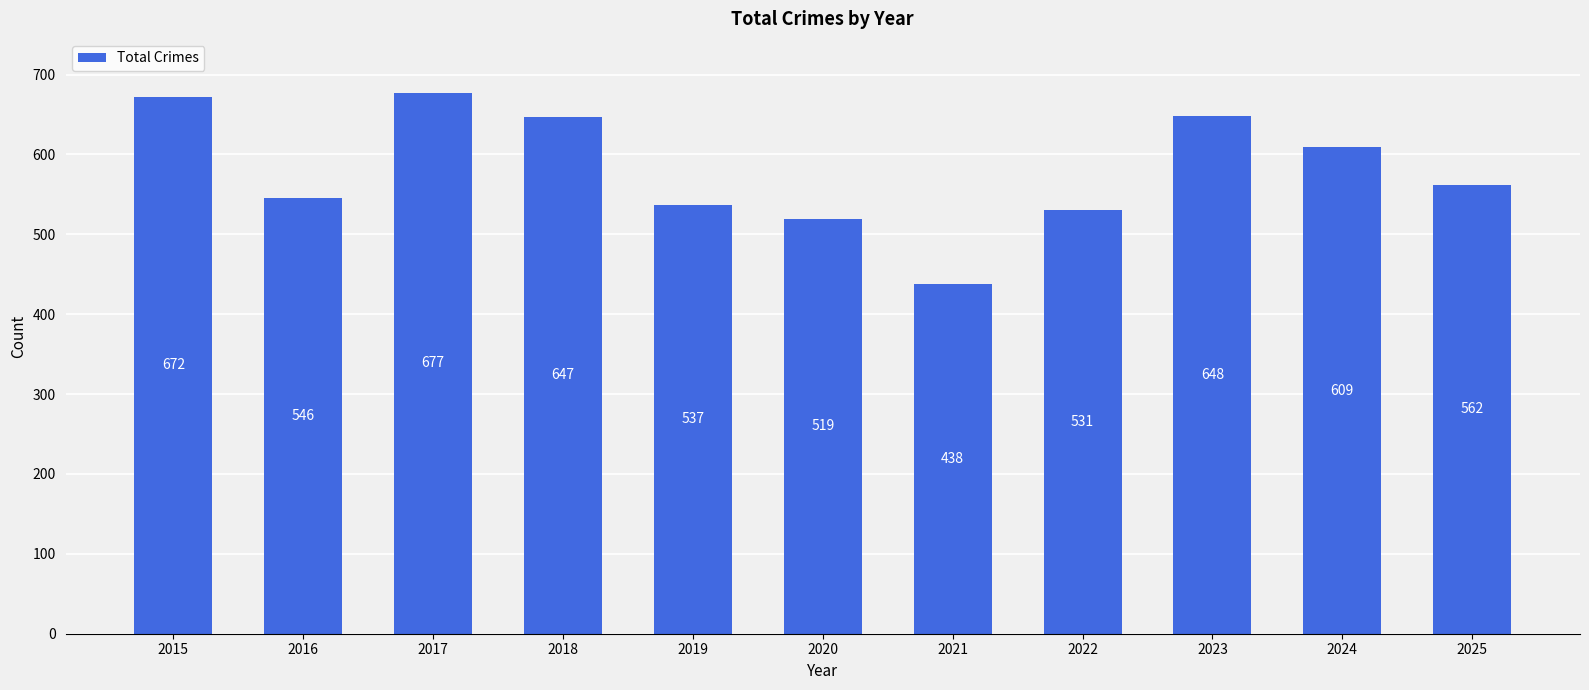

Rank the categories by value from lowest to highest.

2021, 2020, 2022, 2019, 2016, 2025, 2024, 2018, 2023, 2015, 2017